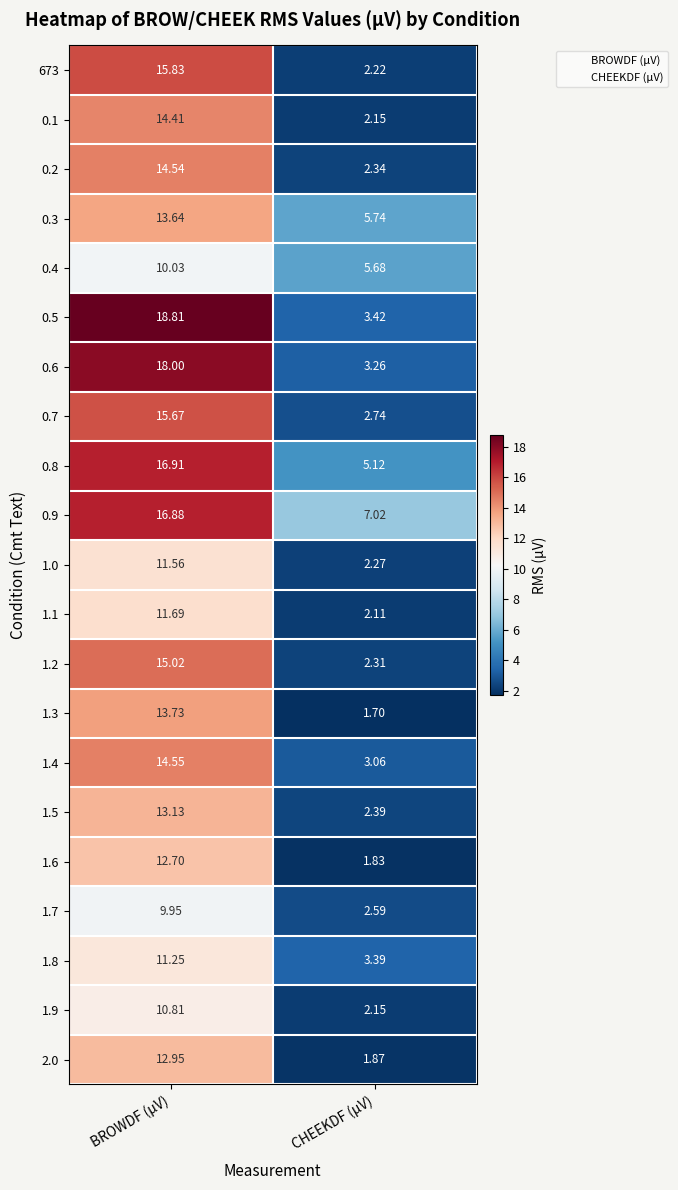

At which category is the sum across all series the highest?

BROWDF (µV)